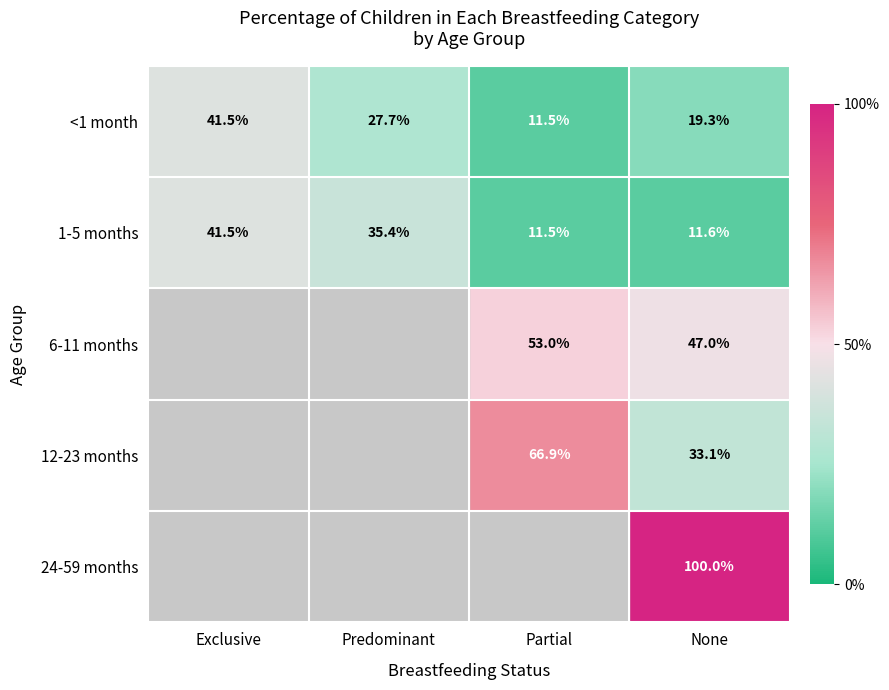

What is the difference between the highest and lowest values at None?

88.4